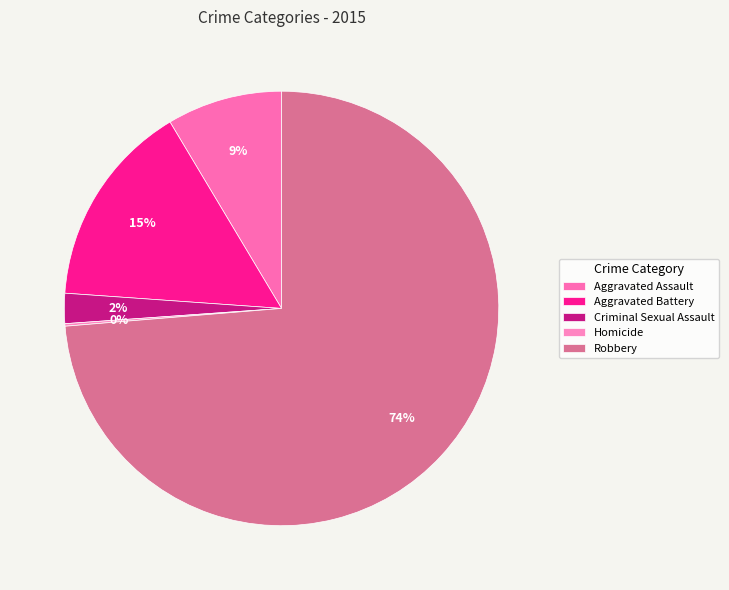

How much of the chart is everything except Homicide?

99.8%